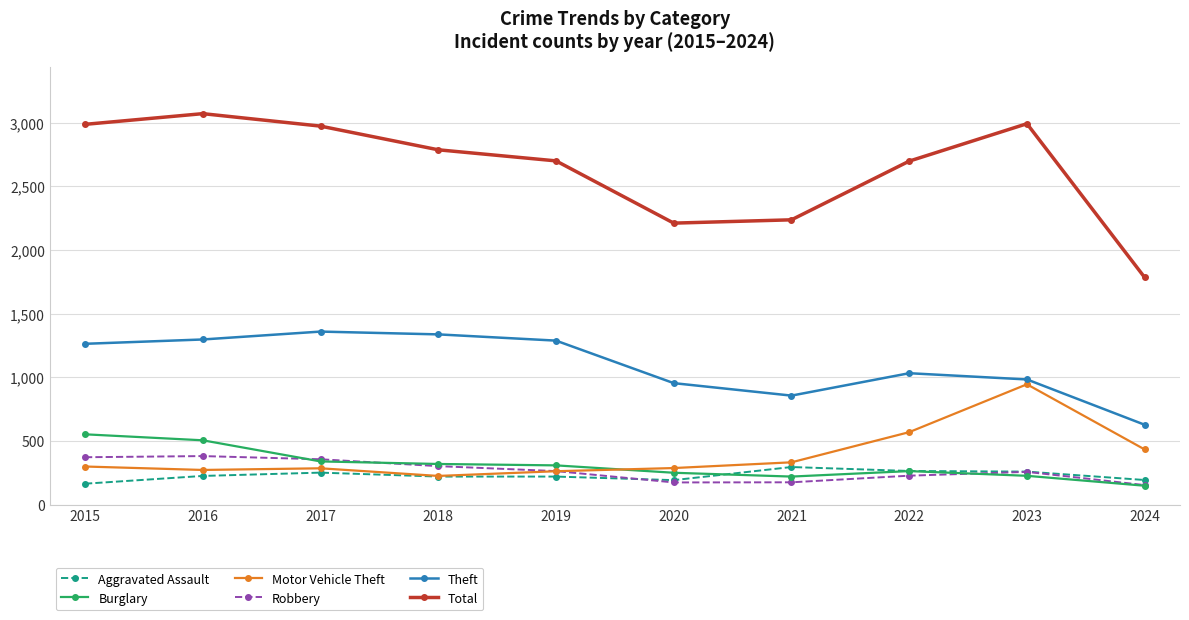

Is the value of Burglary at 2022 greater than the value of Theft at 2015?

No